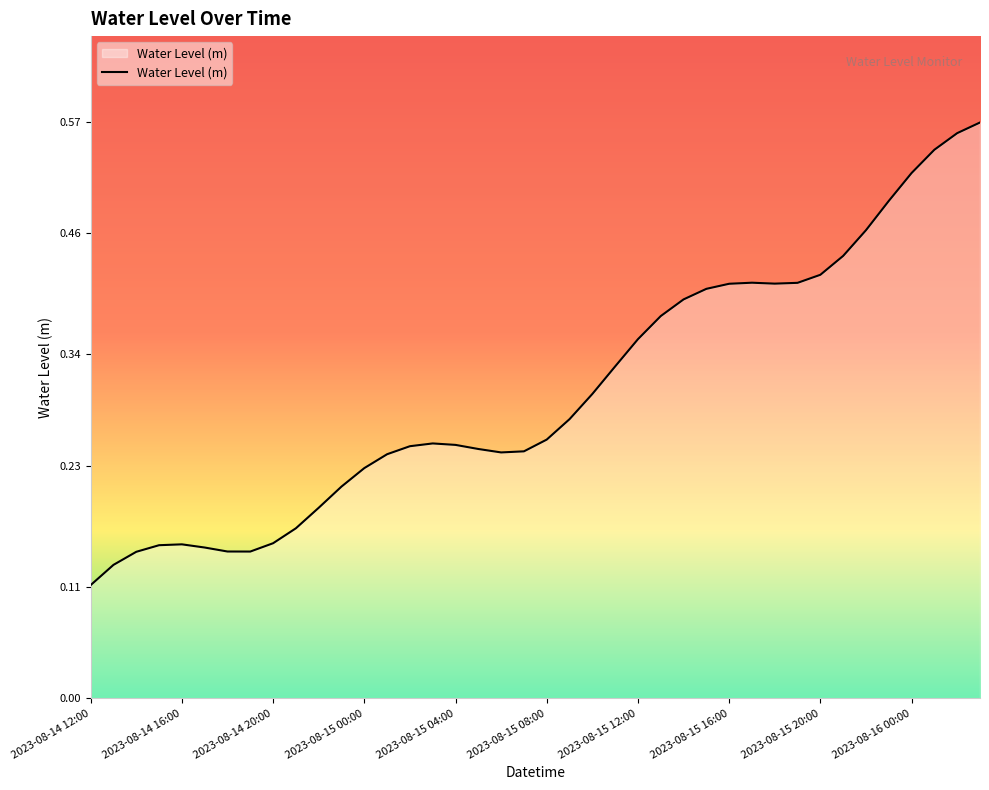

Reading right to left, list all the values displayed in this chart.

2023-08-16 03:00=0.6	2023-08-16 02:00=0.6	2023-08-16 01:00=0.5	2023-08-16 00:00=0.5	2023-08-15 23:00=0.5	2023-08-15 22:00=0.5	2023-08-15 21:00=0.4	2023-08-15 20:00=0.4	2023-08-15 19:00=0.4	2023-08-15 18:00=0.4	2023-08-15 17:00=0.4	2023-08-15 16:00=0.4	2023-08-15 15:00=0.4	2023-08-15 14:00=0.4	2023-08-15 13:00=0.4	2023-08-15 12:00=0.4	2023-08-15 11:00=0.3	2023-08-15 10:00=0.3	2023-08-15 09:00=0.3	2023-08-15 08:00=0.3	2023-08-15 07:00=0.2	2023-08-15 06:00=0.2	2023-08-15 05:00=0.2	2023-08-15 04:00=0.3	2023-08-15 03:00=0.3	2023-08-15 02:00=0.2	2023-08-15 01:00=0.2	2023-08-15 00:00=0.2	2023-08-14 23:00=0.2	2023-08-14 22:00=0.2	2023-08-14 21:00=0.2	2023-08-14 20:00=0.2	2023-08-14 19:00=0.1	2023-08-14 18:00=0.1	2023-08-14 17:00=0.1	2023-08-14 16:00=0.2	2023-08-14 15:00=0.2	2023-08-14 14:00=0.1	2023-08-14 13:00=0.1	2023-08-14 12:00=0.1